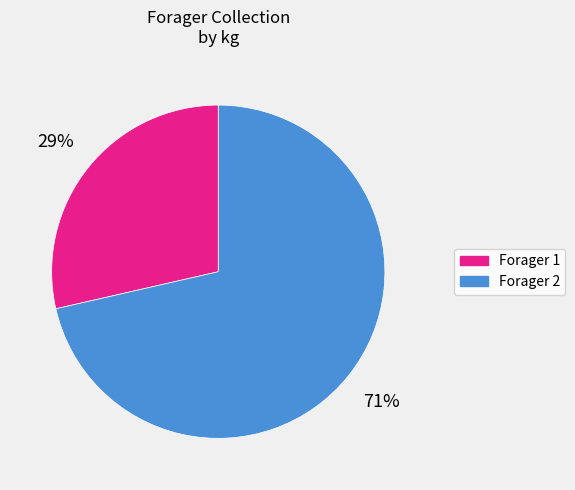

Is there a majority slice in this chart?

Yes